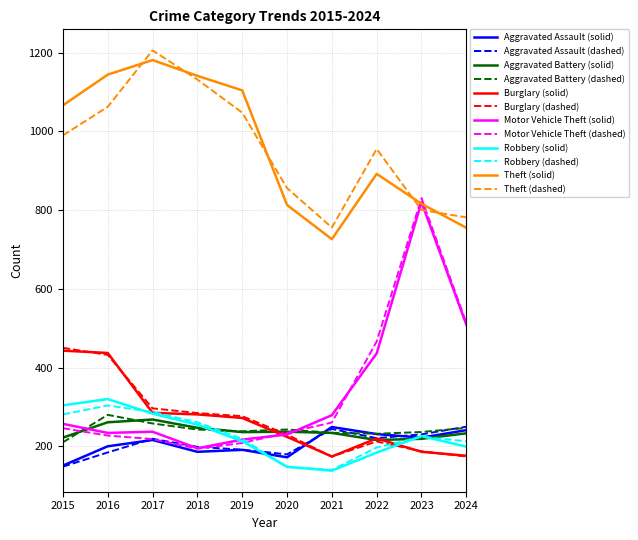

Which series has the largest total across all categories?

Theft